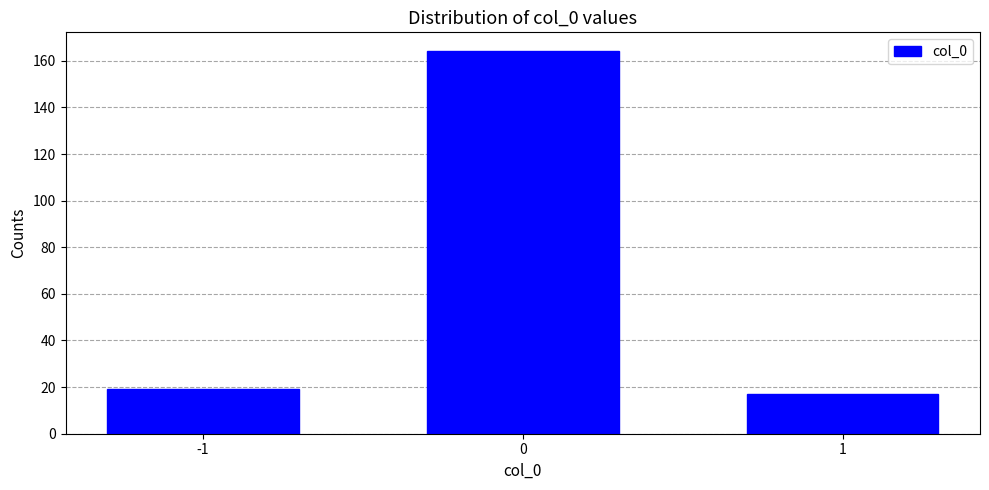

Reading left to right, list all the values displayed in this chart.

19	164	17